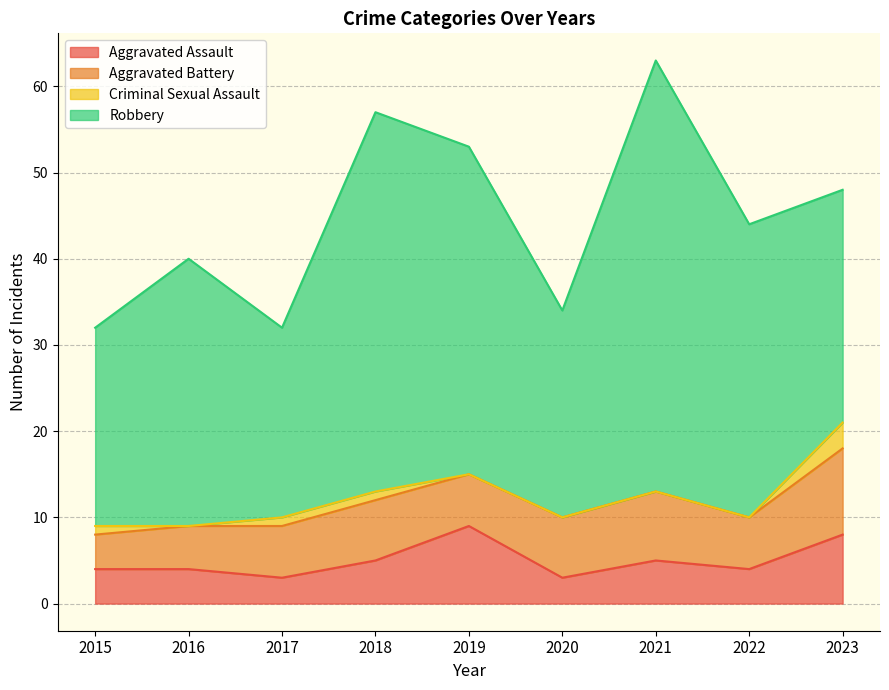

Count the Aggravated Battery values in the range 6 to 7.

5